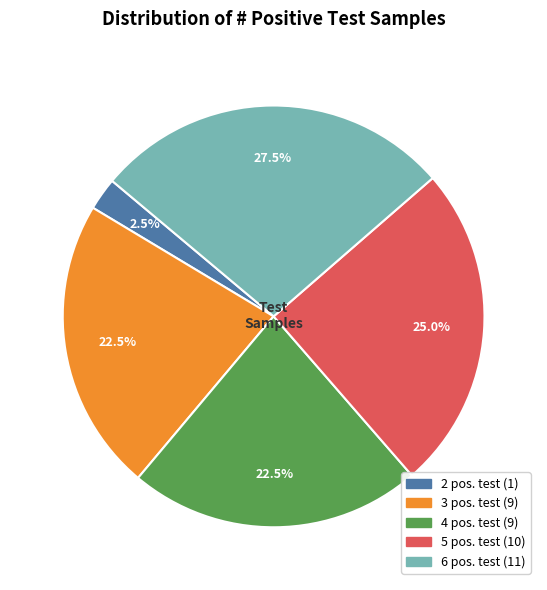

Is there a majority slice in this chart?

No